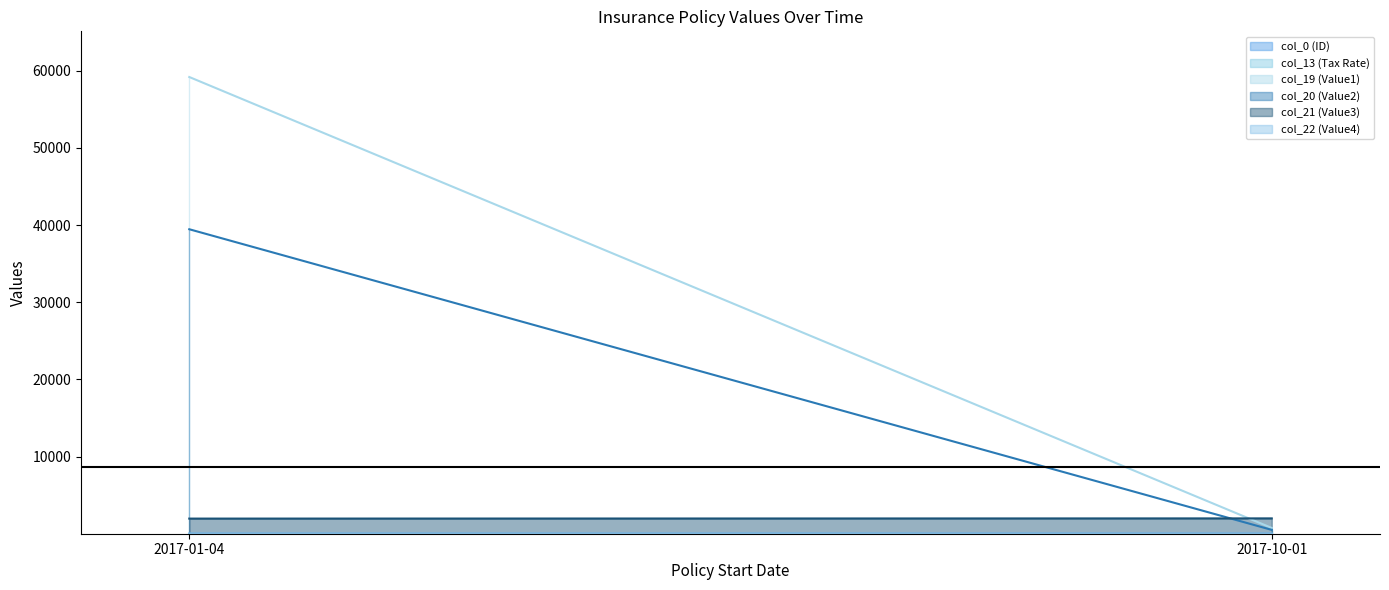

How many distinct data groups are displayed?

6